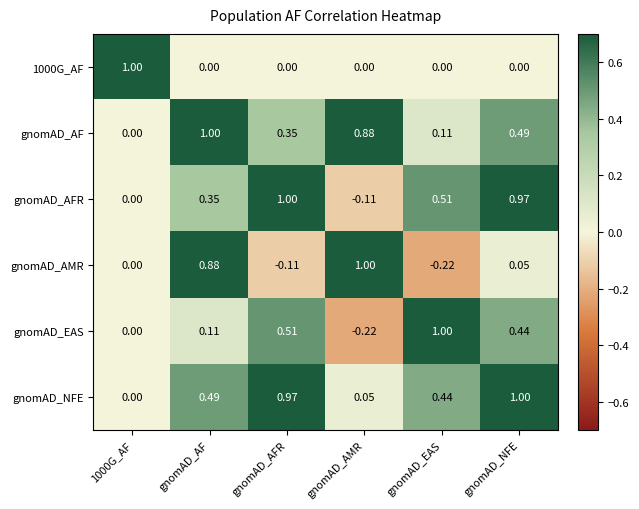

Between gnomAD_AFR and gnomAD_EAS, which series saw the biggest shift?

gnomAD_NFE